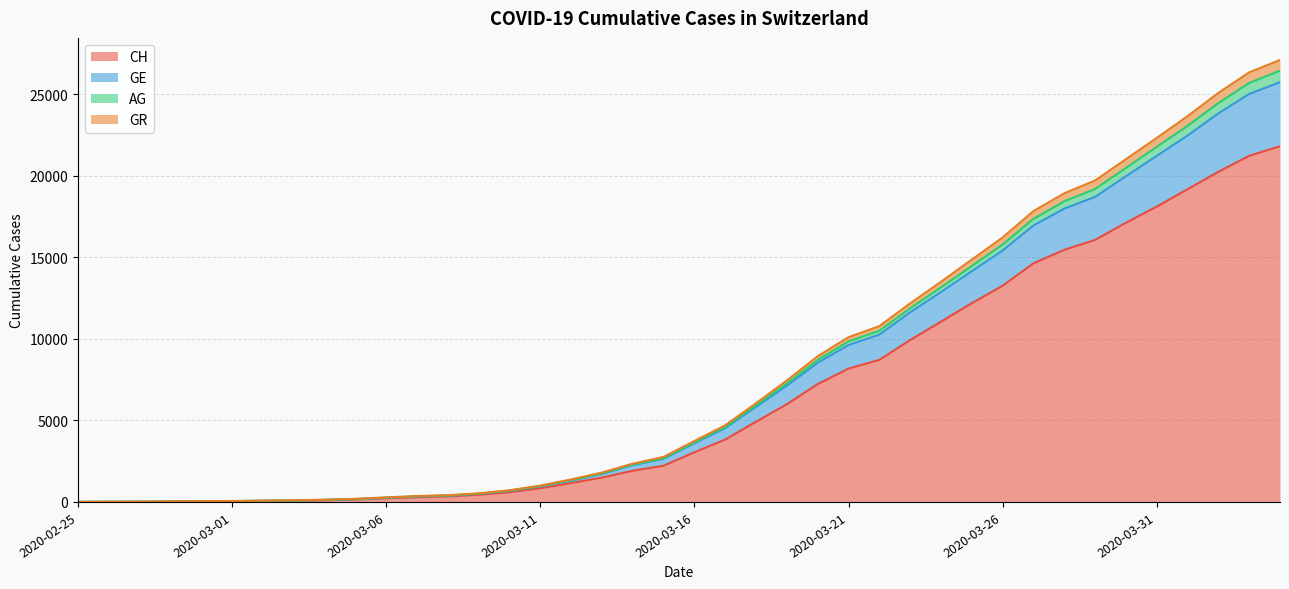

What are all the series names shown in the legend?

CH, GE, AG, GR